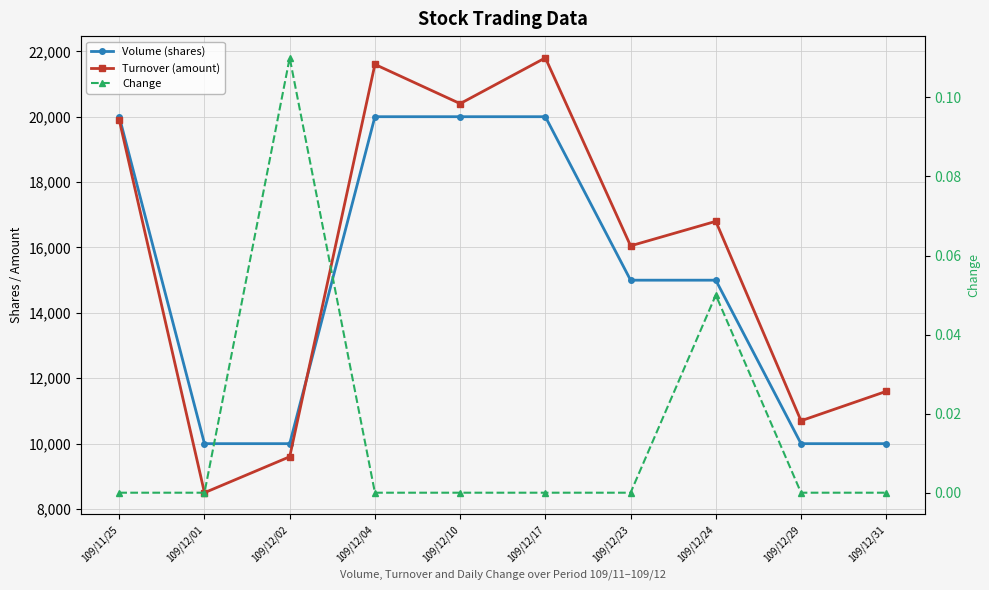

Between 109/12/31 and 109/12/24, which is larger?

109/12/24